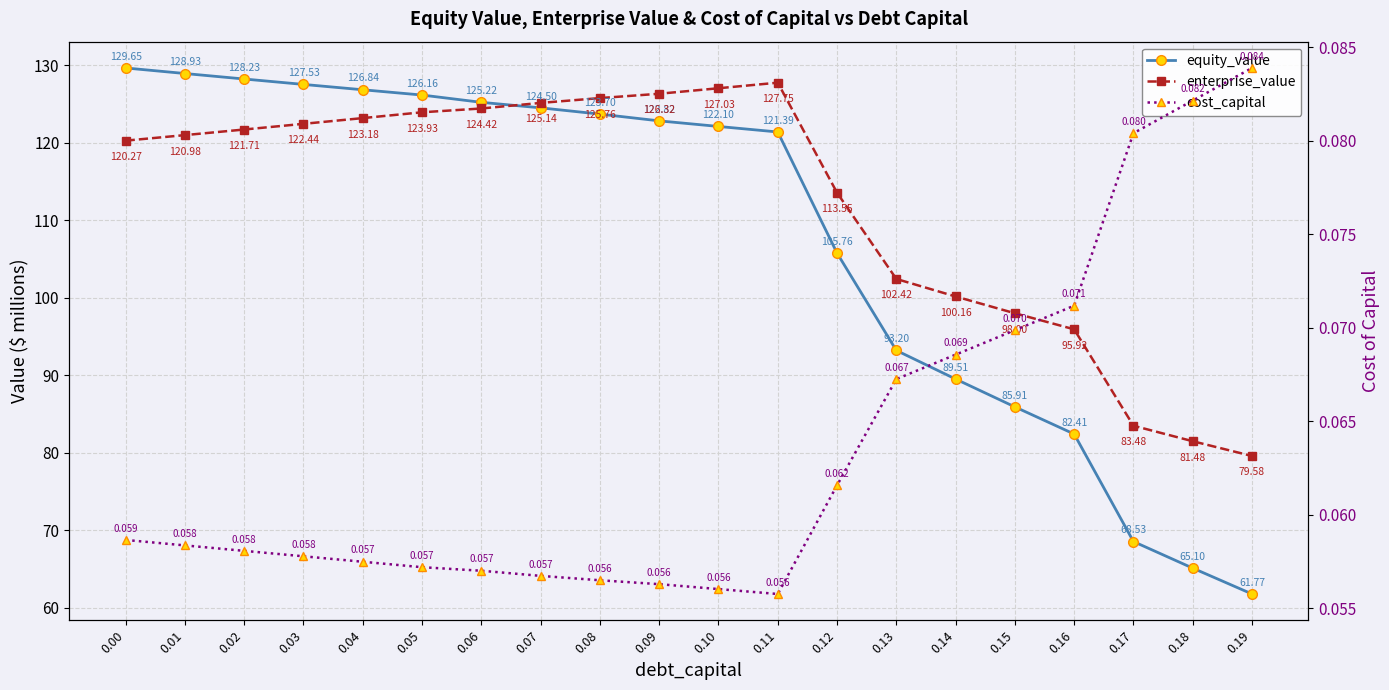

Reading right to left, what are all the values shown in this chart?

equity_value: 0.19=61.8	0.18=65.1	0.17=68.5	0.16=82.4	0.15=85.9	0.14=89.5	0.13=93.2	0.12=105.8	0.11=121.4	0.10=122.1	0.09=122.8	0.08=123.7	0.07=124.5	0.06=125.2	0.05=126.2	0.04=126.8	0.03=127.5	0.02=128.2	0.01=128.9	0.00=129.7
enterprise_value: 0.19=79.6	0.18=81.5	0.17=83.5	0.16=95.9	0.15=98.0	0.14=100.2	0.13=102.4	0.12=113.6	0.11=127.8	0.10=127.0	0.09=126.3	0.08=125.8	0.07=125.1	0.06=124.4	0.05=123.9	0.04=123.2	0.03=122.4	0.02=121.7	0.01=121.0	0.00=120.3
cost_capital: 0.19=0.1	0.18=0.1	0.17=0.1	0.16=0.1	0.15=0.1	0.14=0.1	0.13=0.1	0.12=0.1	0.11=0.1	0.10=0.1	0.09=0.1	0.08=0.1	0.07=0.1	0.06=0.1	0.05=0.1	0.04=0.1	0.03=0.1	0.02=0.1	0.01=0.1	0.00=0.1